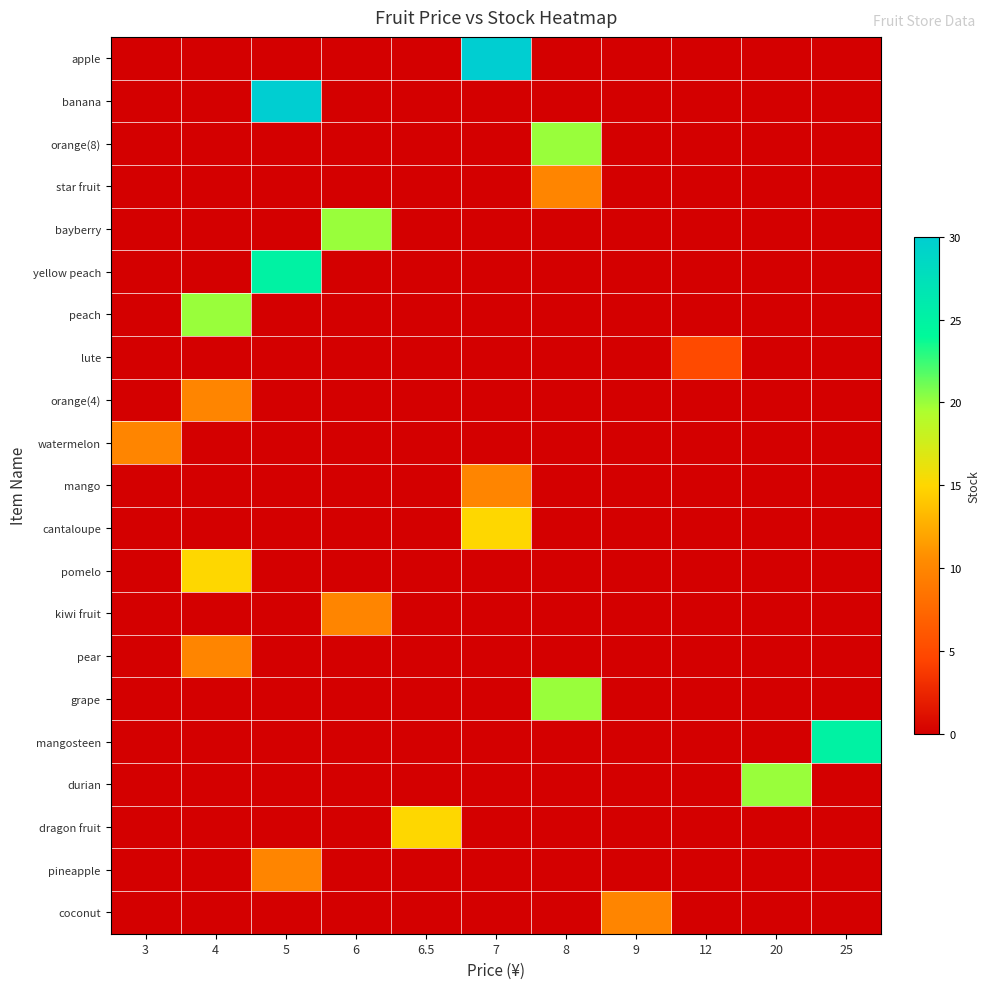

Reading right to left, extract all data points from this chart.

row_0: 0	0	0	0	0	30	0	0	0	0	0
row_1: 0	0	0	0	0	0	0	0	30	0	0
row_2: 0	0	0	0	20	0	0	0	0	0	0
row_3: 0	0	0	0	10	0	0	0	0	0	0
row_4: 0	0	0	0	0	0	0	20	0	0	0
row_5: 0	0	0	0	0	0	0	0	25	0	0
row_6: 0	0	0	0	0	0	0	0	0	20	0
row_7: 0	0	5	0	0	0	0	0	0	0	0
row_8: 0	0	0	0	0	0	0	0	0	10	0
row_9: 0	0	0	0	0	0	0	0	0	0	10
row_10: 0	0	0	0	0	10	0	0	0	0	0
row_11: 0	0	0	0	0	15	0	0	0	0	0
row_12: 0	0	0	0	0	0	0	0	0	15	0
row_13: 0	0	0	0	0	0	0	10	0	0	0
row_14: 0	0	0	0	0	0	0	0	0	10	0
row_15: 0	0	0	0	20	0	0	0	0	0	0
row_16: 25	0	0	0	0	0	0	0	0	0	0
row_17: 0	20	0	0	0	0	0	0	0	0	0
row_18: 0	0	0	0	0	0	15	0	0	0	0
row_19: 0	0	0	0	0	0	0	0	10	0	0
row_20: 0	0	0	10	0	0	0	0	0	0	0